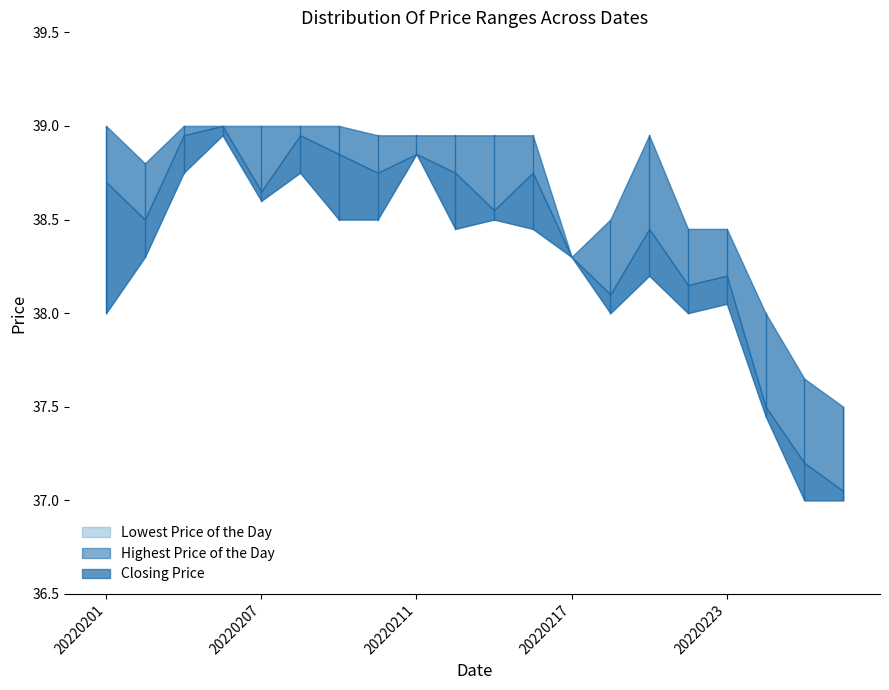

The value of Lowest Price of the Day at 20220202 is 26.7. True or false?

False